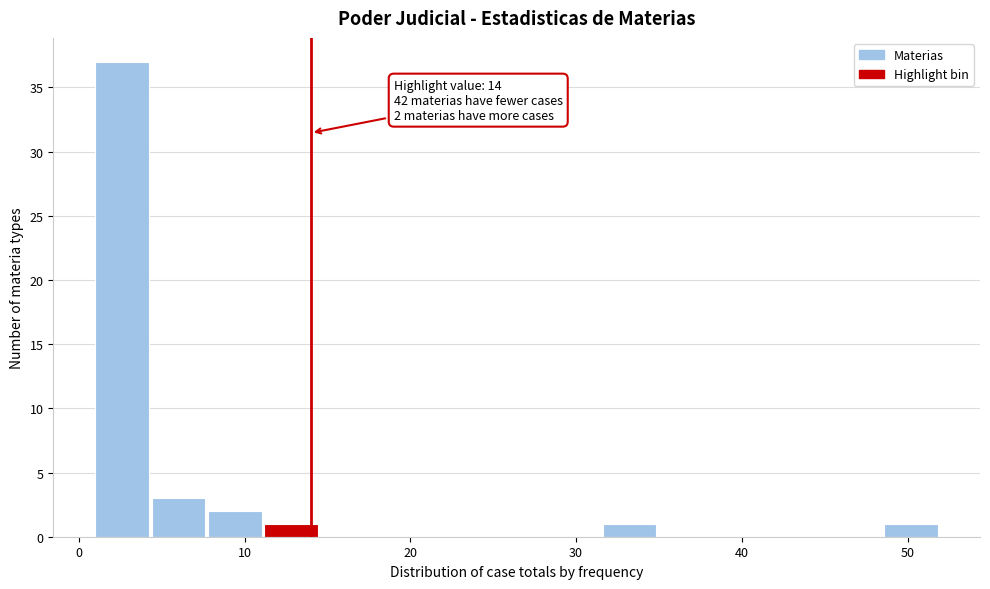

Read against the x-axis, roughly where is the centre of the tallest bar?

3